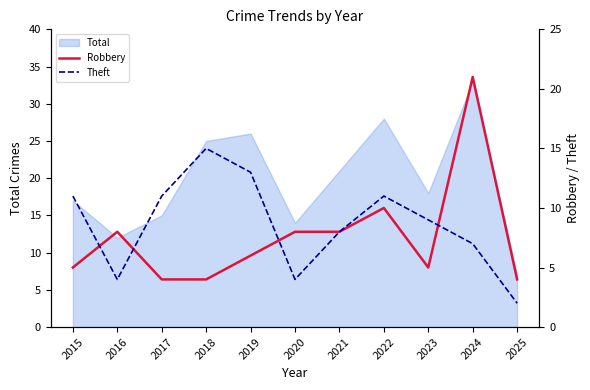

What is the smallest value displayed?

2